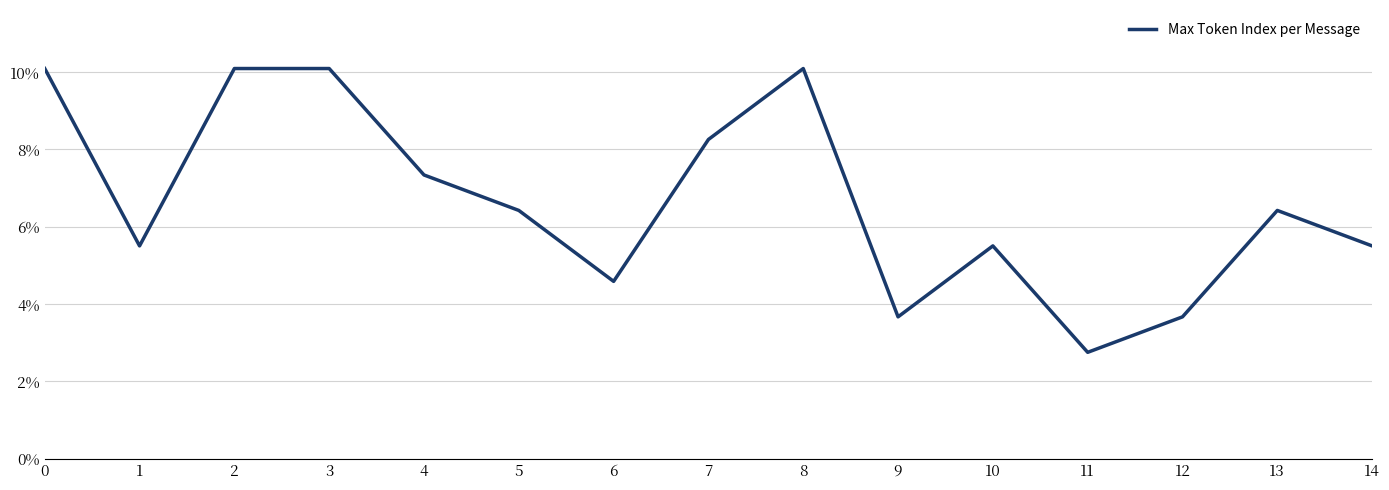

What is the sum of all values?

1.0